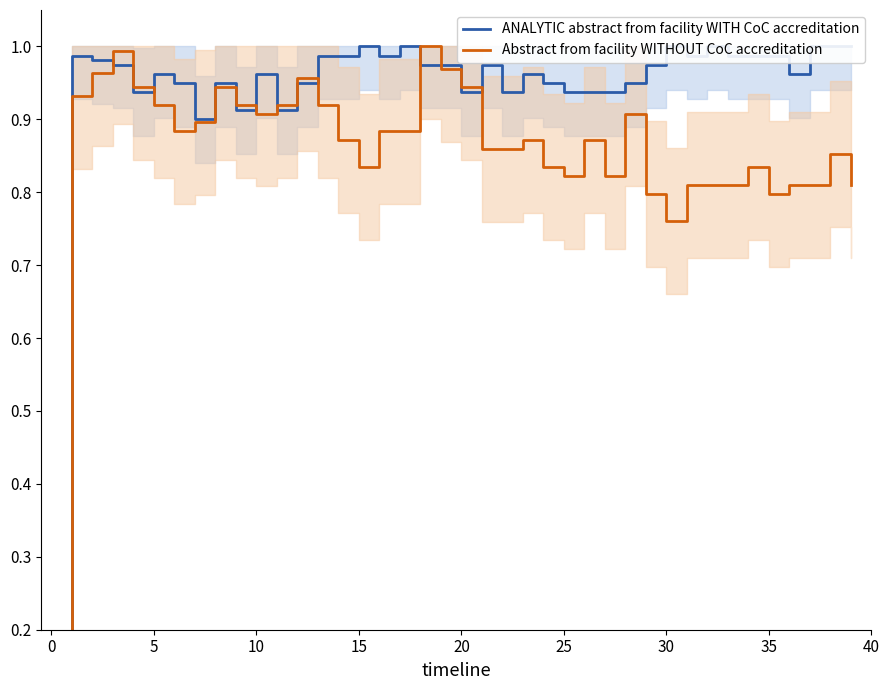

How many interior local peaks does the ANALYTIC abstract from facility WITH CoC accreditation series have?

10